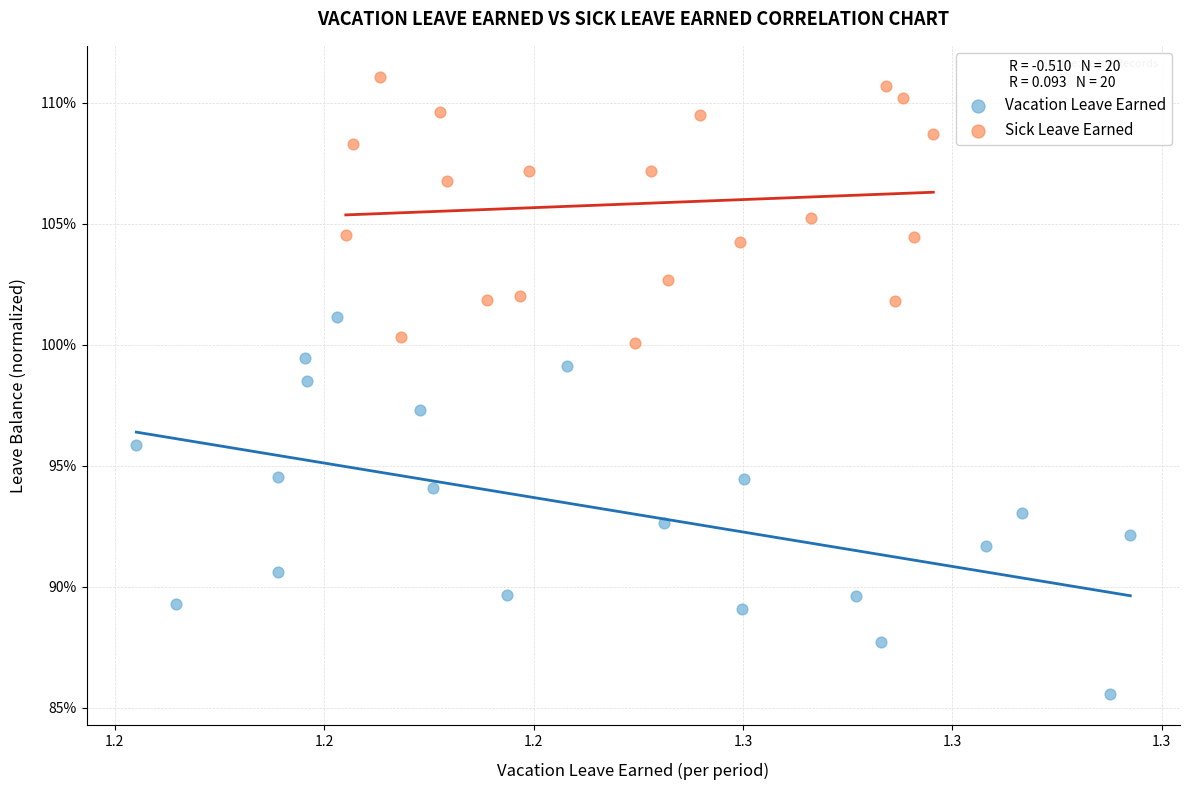

Which series reaches the minimum Y coordinate?

Vacation Leave Earned